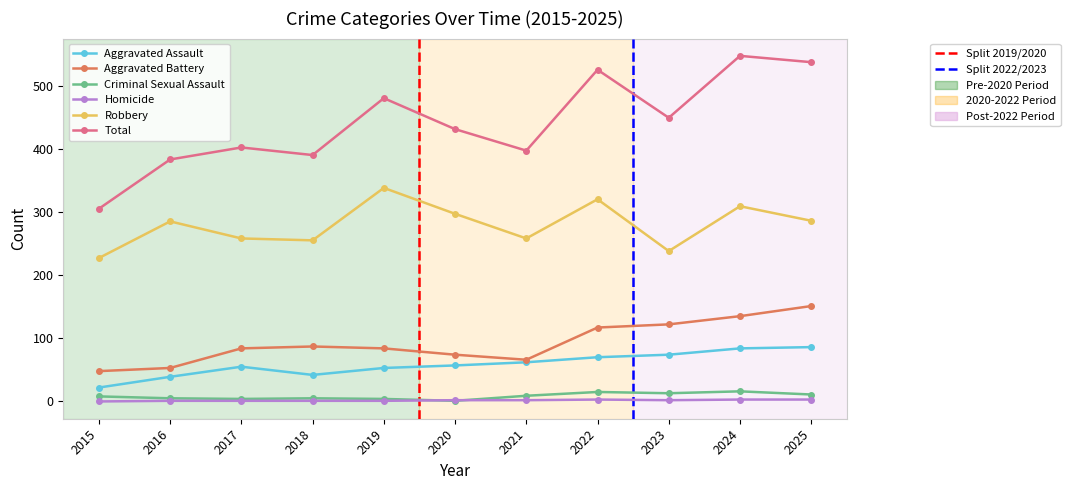

Does the chart display data point markers on the line(s)?

Yes